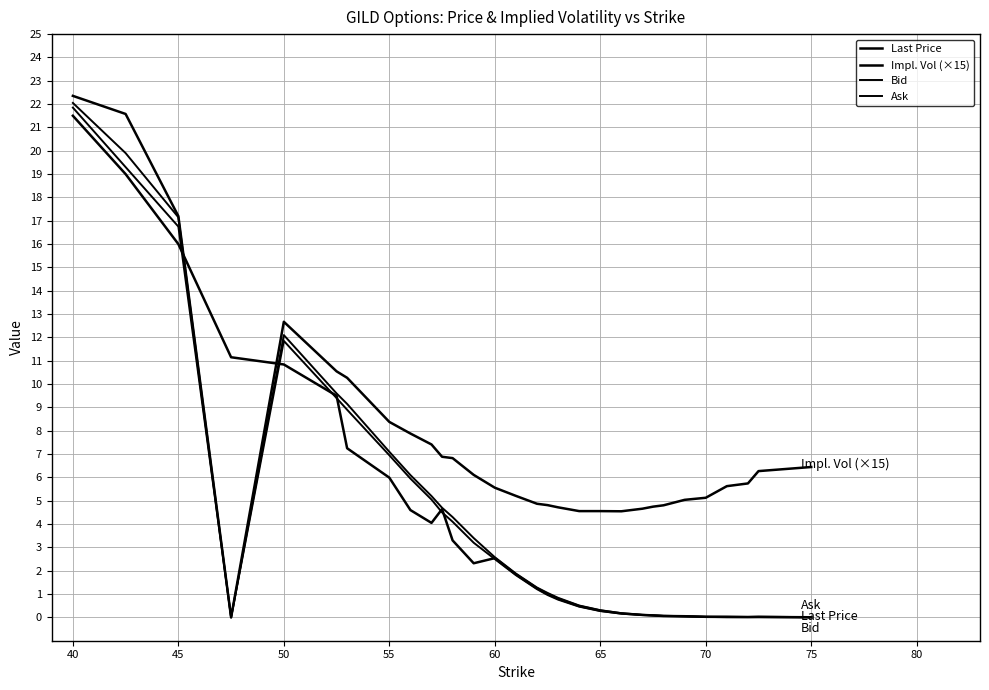

Does the chart display data point markers on the line(s)?

No